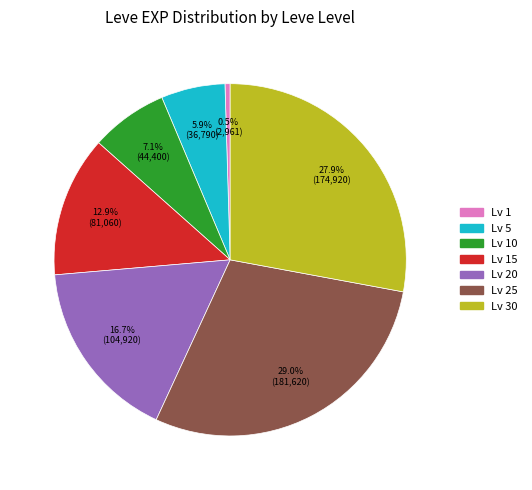

Is there any slice that represents more than half of the pie?

No